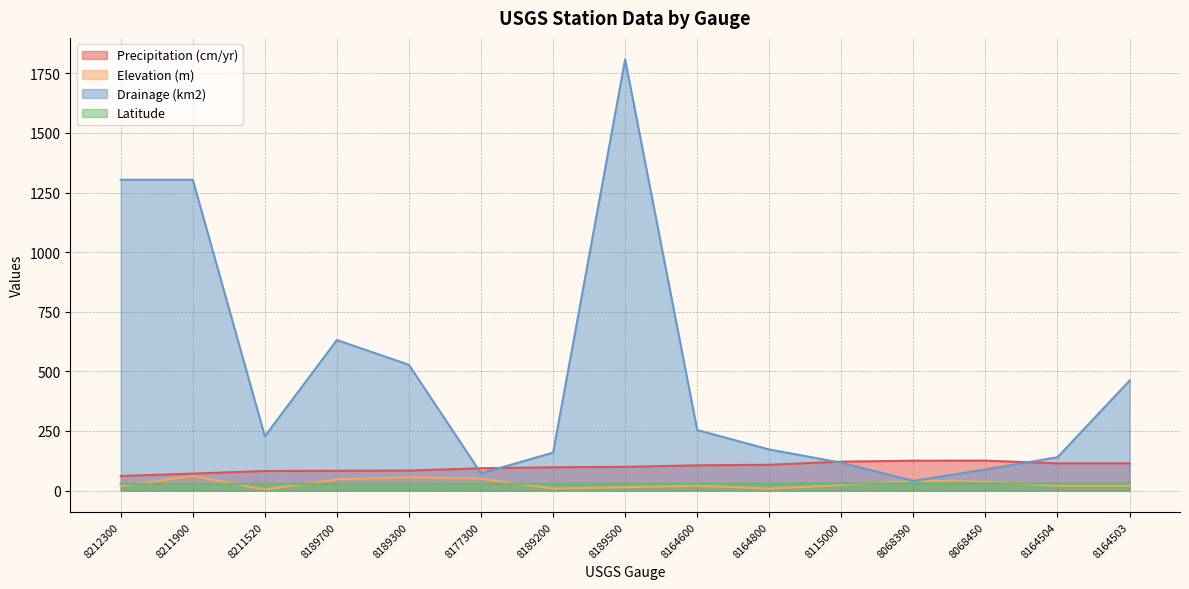

What is the value of the Precipitation (cm/yr) point at the 8th from the left?

99.3